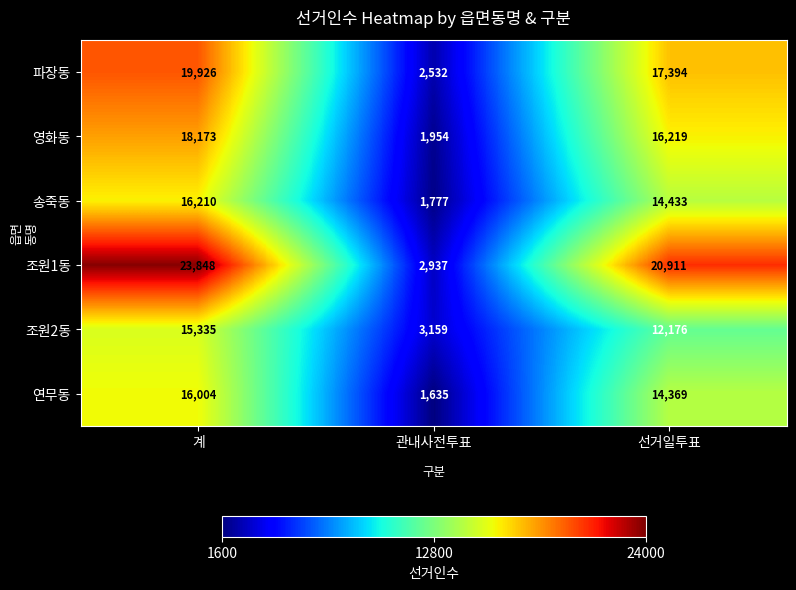

How many categories are shown in the chart?

3